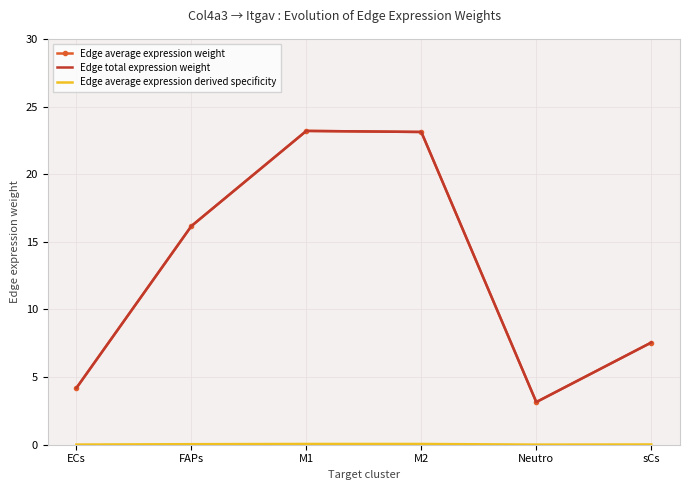

What position from the left is M2?

4